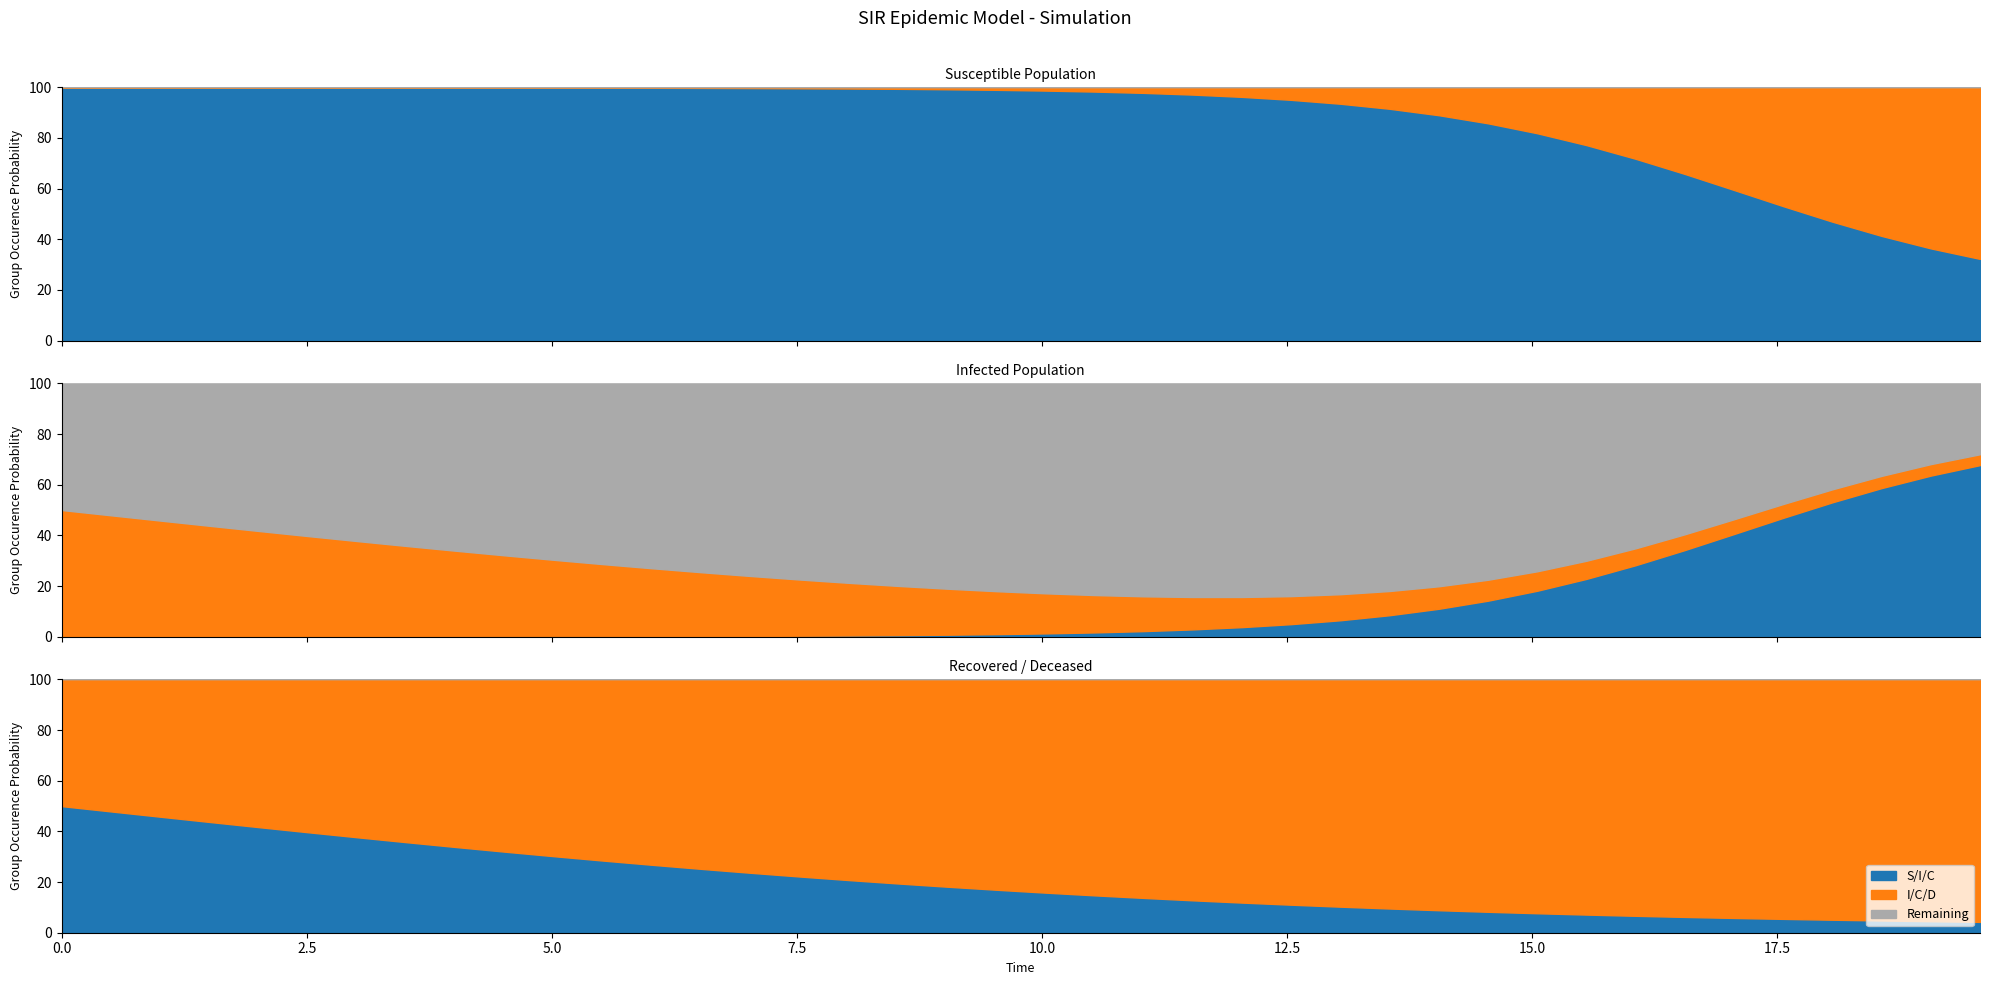

At how many categories does at least one series exceed 11?

18